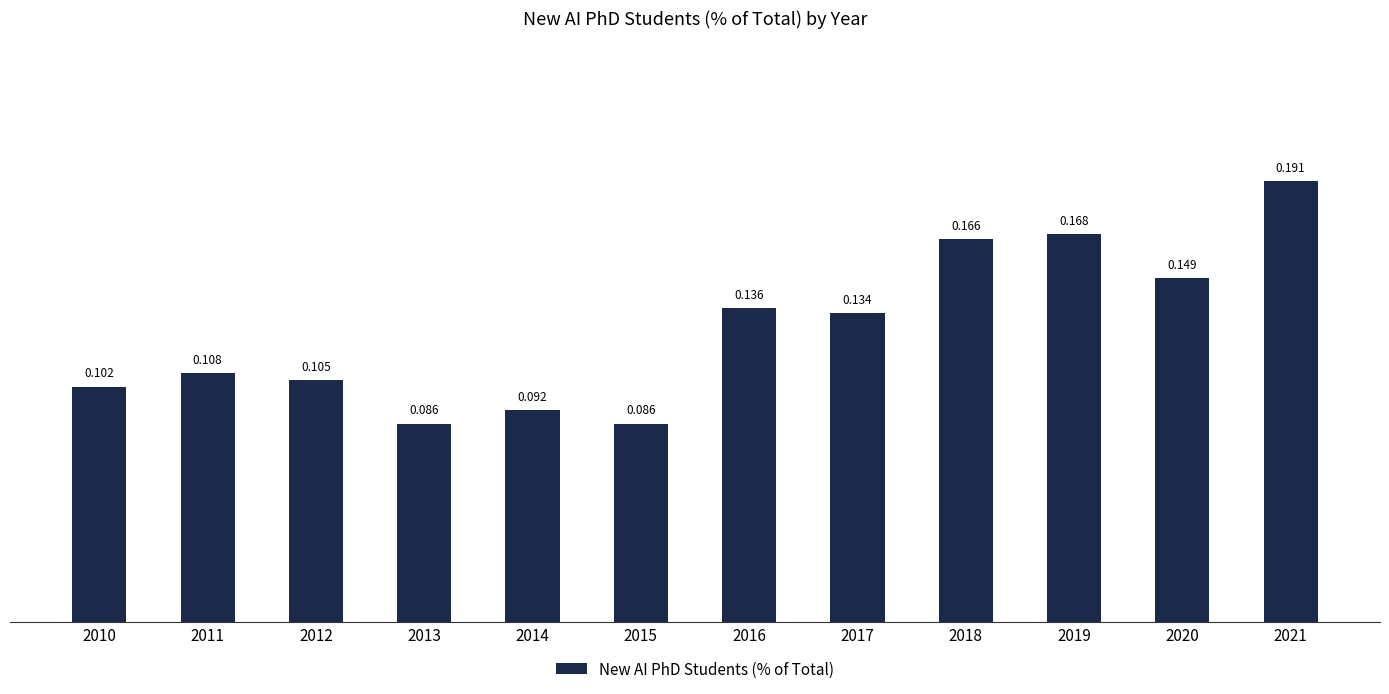

Rank the categories by value from highest to lowest.

2021, 2019, 2018, 2020, 2016, 2017, 2011, 2012, 2010, 2014, 2013, 2015